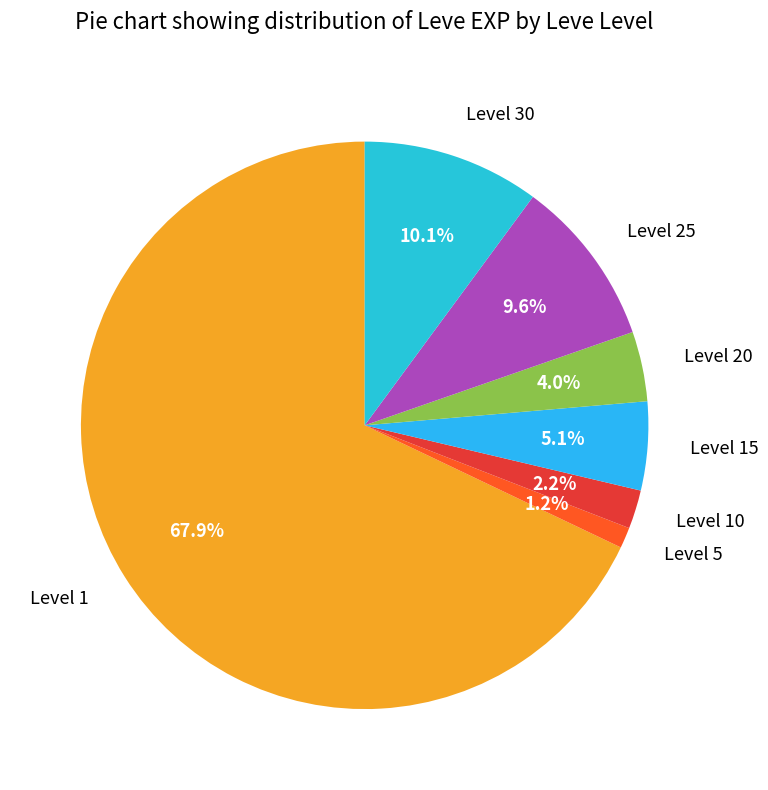

What is the smallest slice in the pie chart?

Level 5